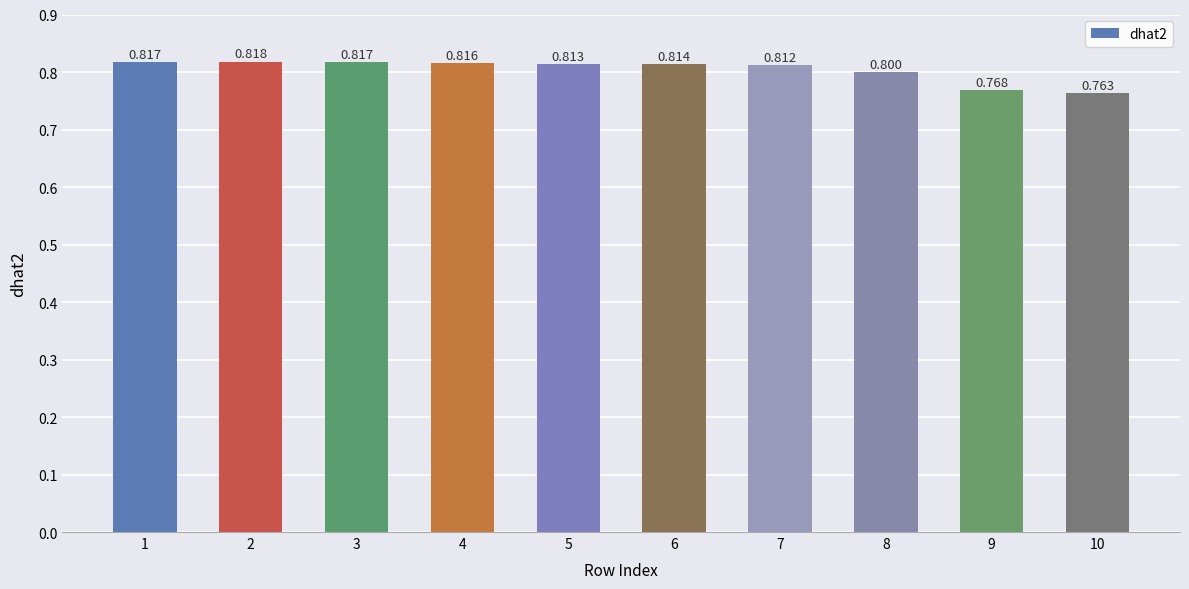

How many bars are there in total?

10